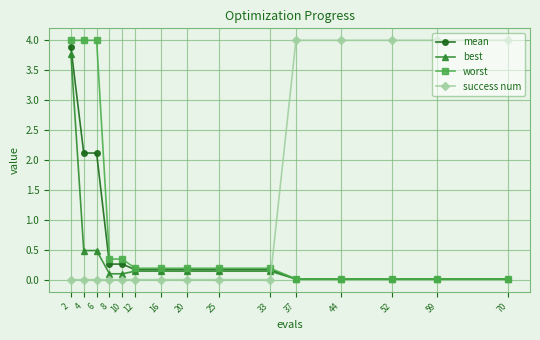

Which series changed the most between 4 and 16?

worst